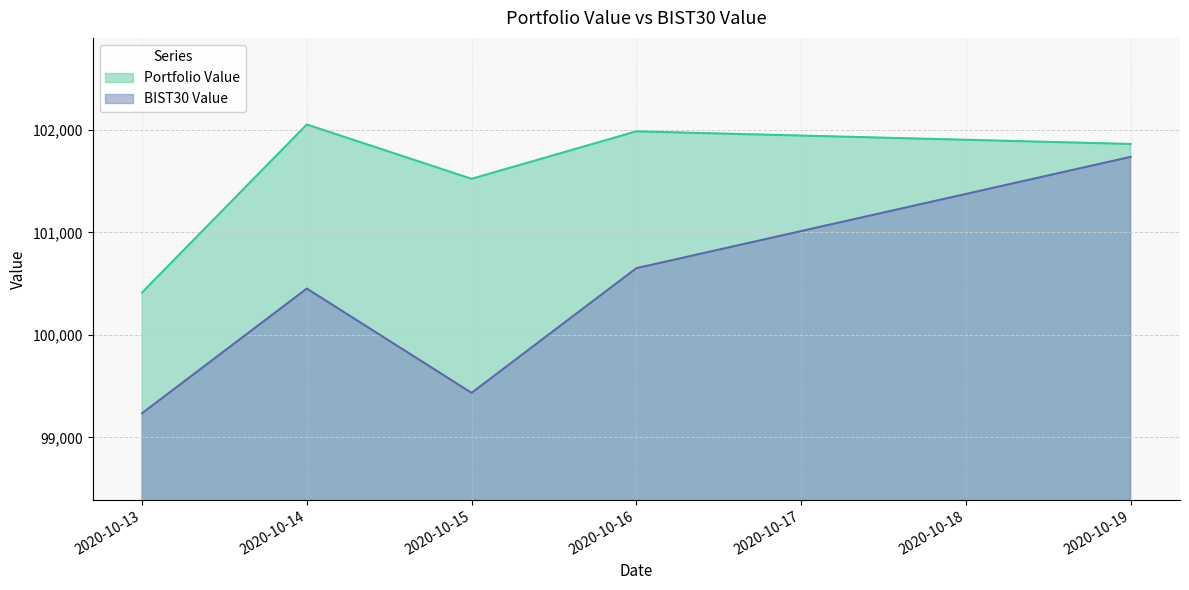

Is it true that BIST30 Value equals 134348.4 at 2020-10-15?

False